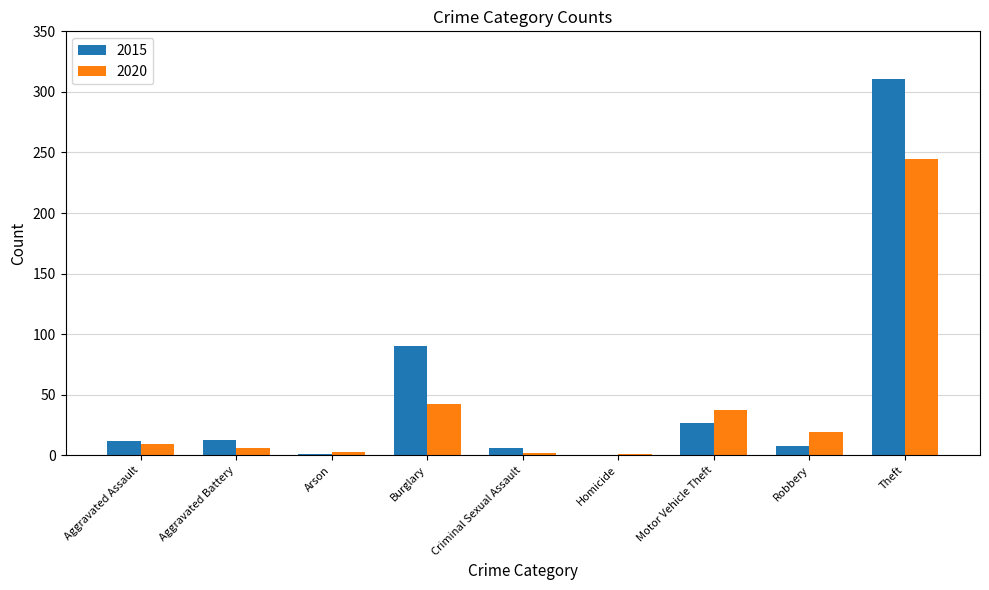

Does the chart contain stacked bars?

No